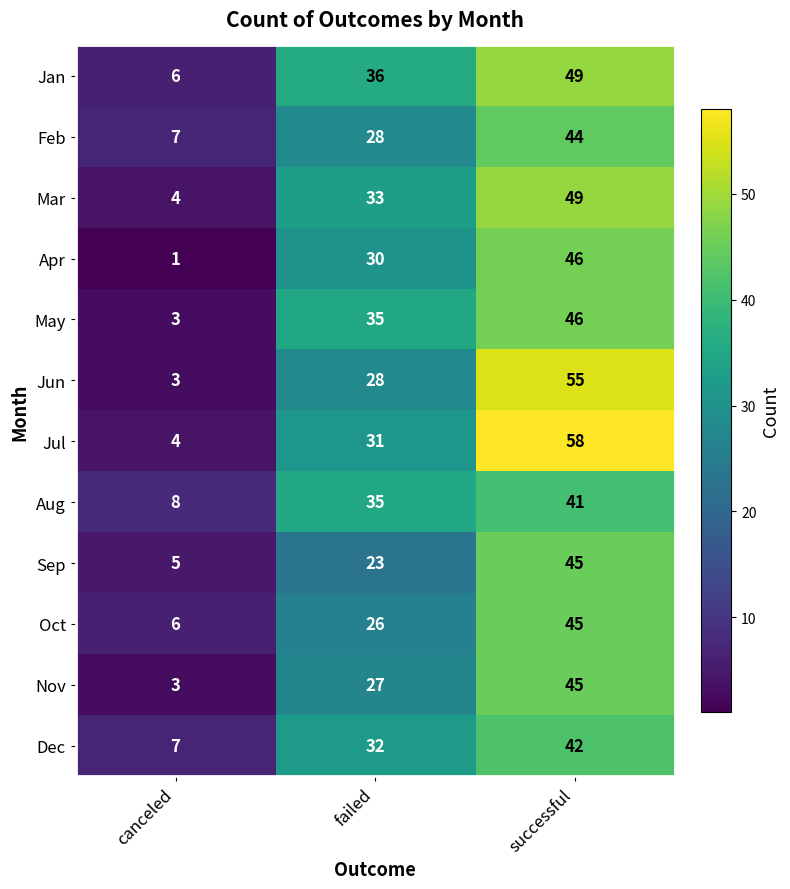

How many data points does each series have?

3